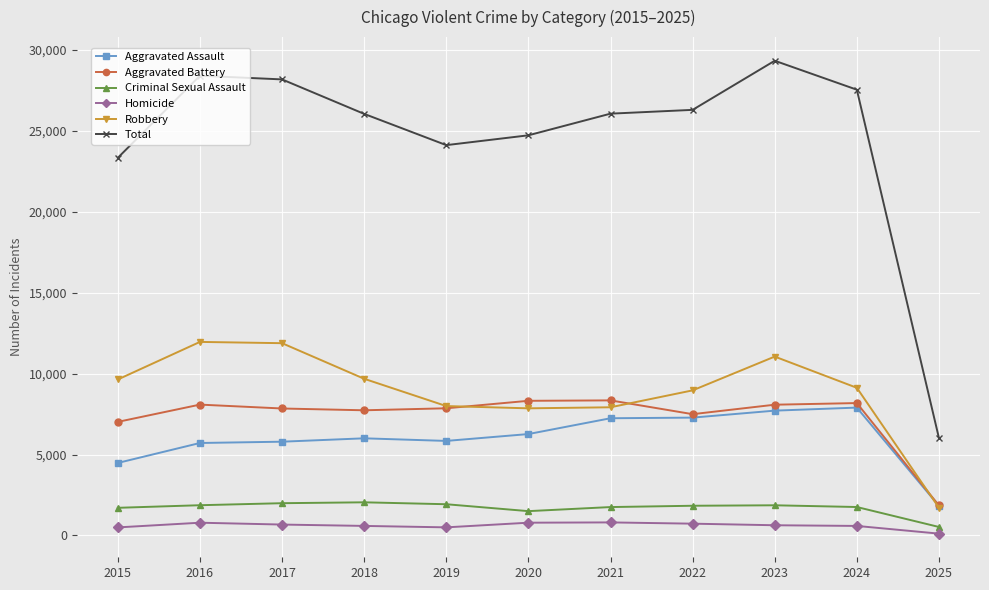

How many lines are shown in the chart?

6